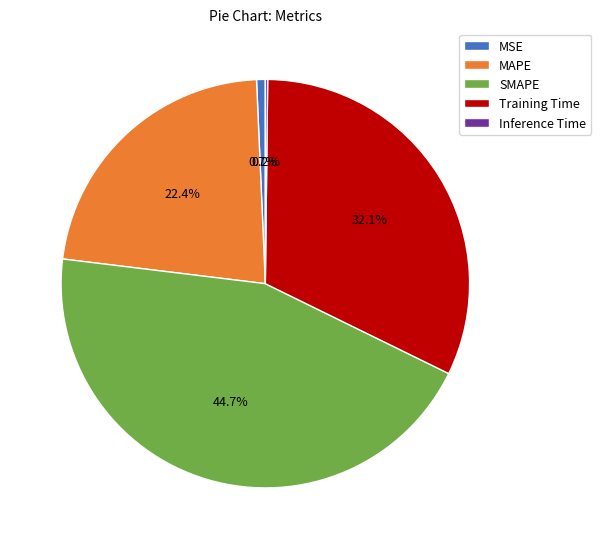

What percentage is NOT represented by Training Time?

67.9%